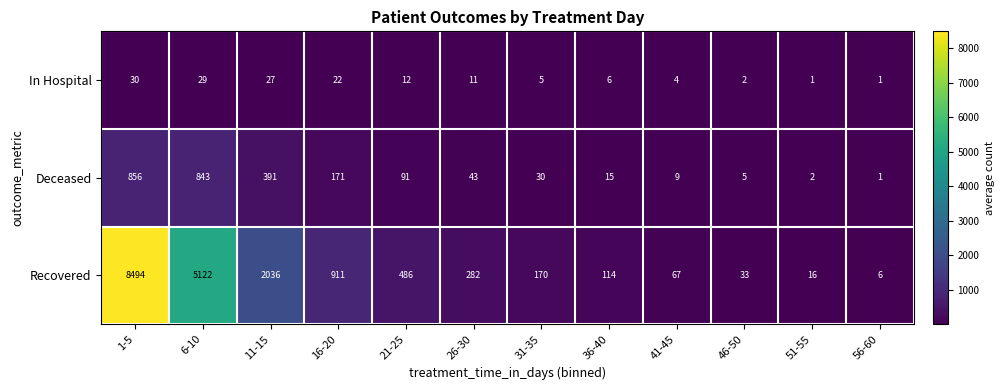

What is the difference between the maximum and second lowest values in the Recovered series?

8478